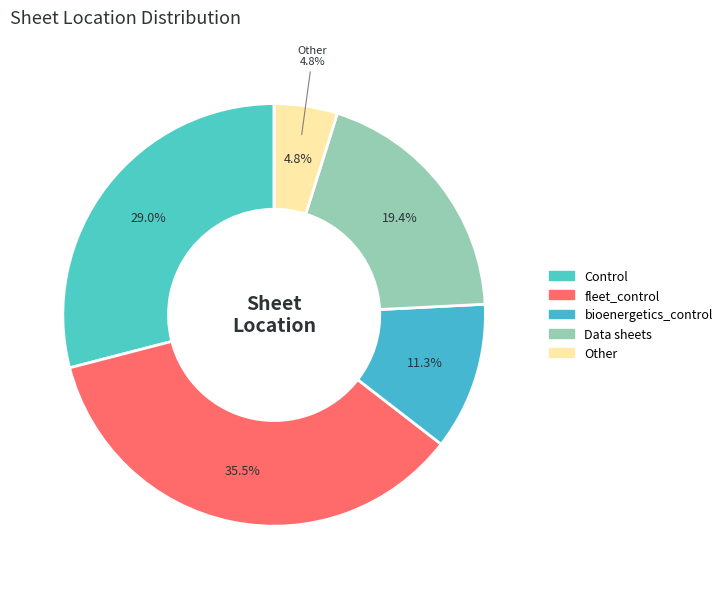

How many slices are in this pie chart?

5